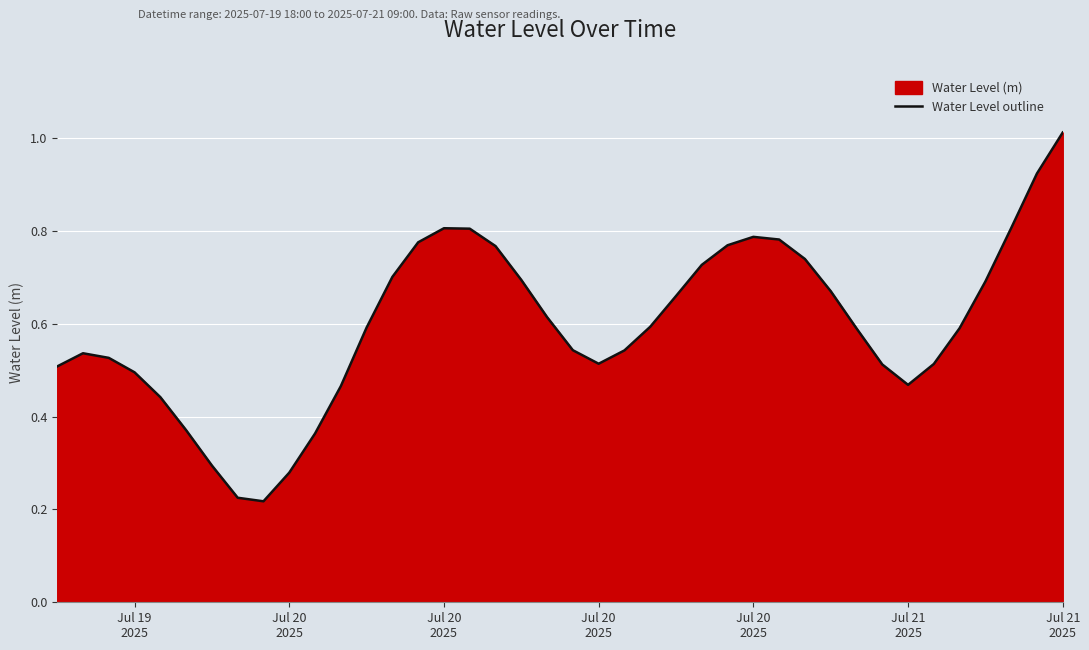

Reading left to right, what are all the values shown in this chart?

0.5	0.5	0.5	0.5	0.4	0.4	0.3	0.2	0.2	0.3	0.4	0.5	0.6	0.7	0.8	0.8	0.8	0.8	0.7	0.6	0.5	0.5	0.5	0.6	0.7	0.7	0.8	0.8	0.8	0.7	0.7	0.6	0.5	0.5	0.5	0.6	0.7	0.8	0.9	1.0